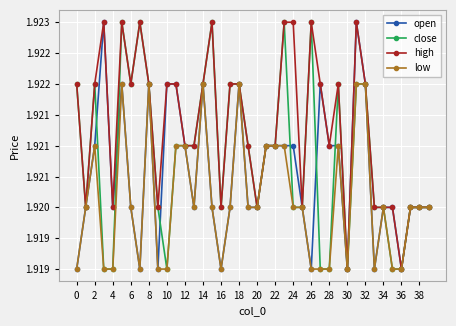

True or false: close has more than 0 points higher than both neighbors.

True